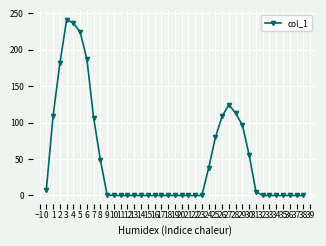

What is the value of the 26th point from the left?

79.7